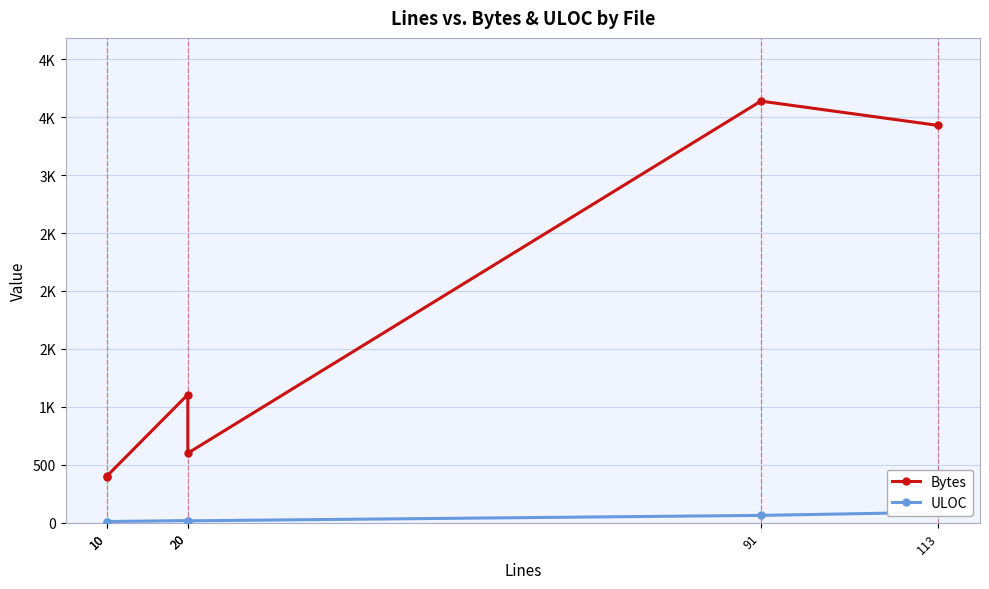

What is the difference between the Bytes values at 10 and 20?

196